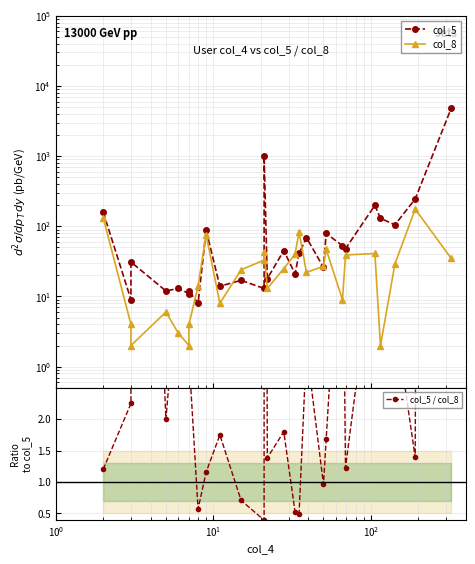

Does the chart have visible grid lines?

Yes